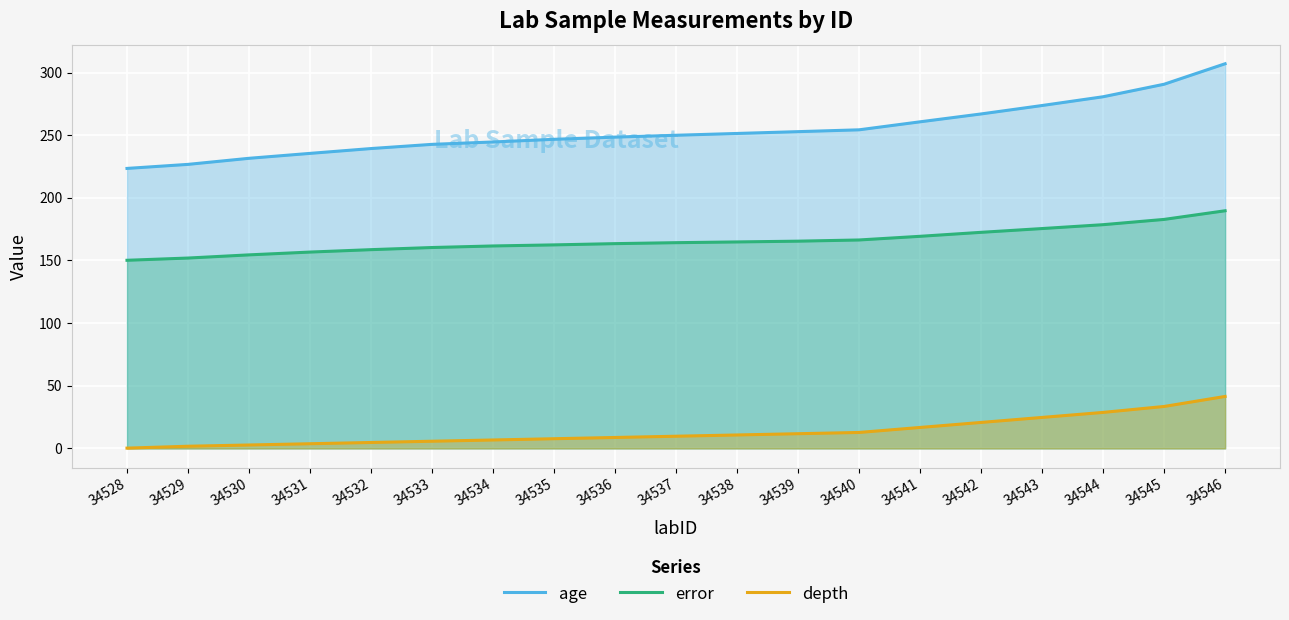

What is the approximate value of depth at 34543?

24.8